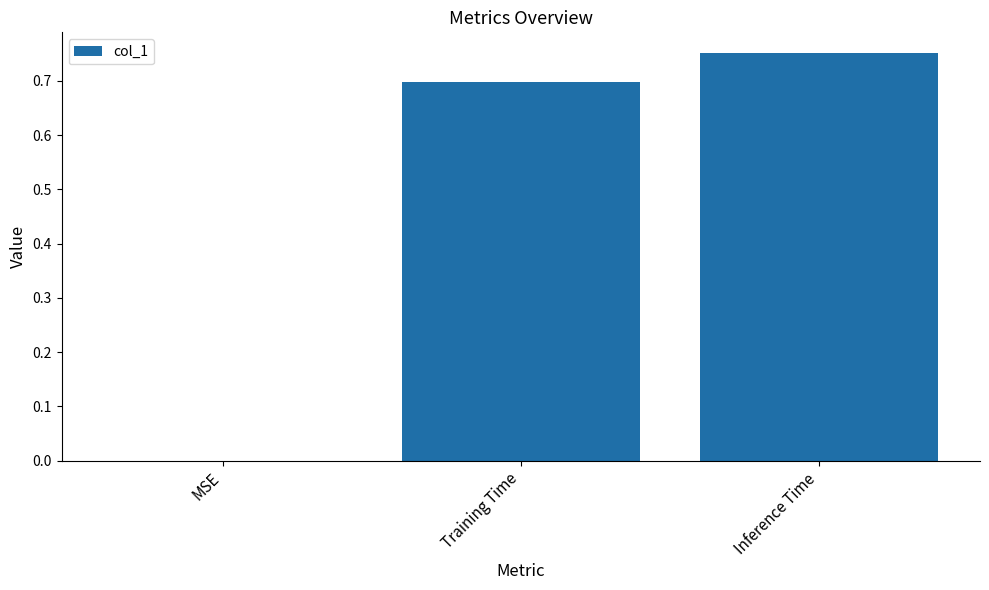

What is the approximate value at Training Time?

0.7